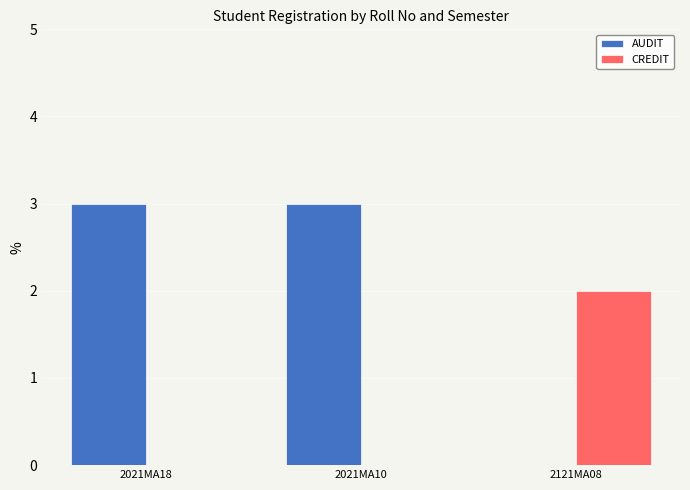

What is the sum of the AUDIT values at 2021MA10 and 2121MA08?

3